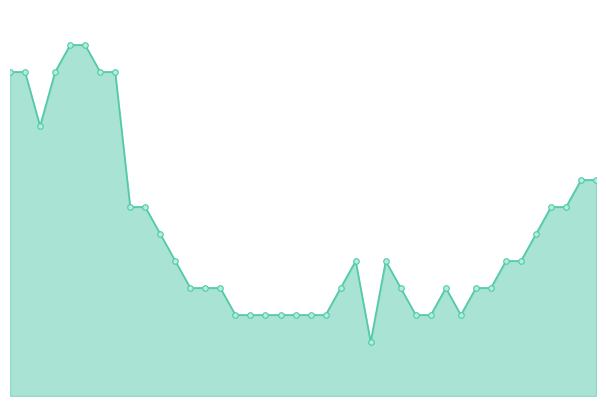

Reading left to right, transcribe all the data shown in this chart.

12	12	10	12	13	13	12	12	7	7	6	5	4	4	4	3	3	3	3	3	3	3	4	5	2	5	4	3	3	4	3	4	4	5	5	6	7	7	8	8